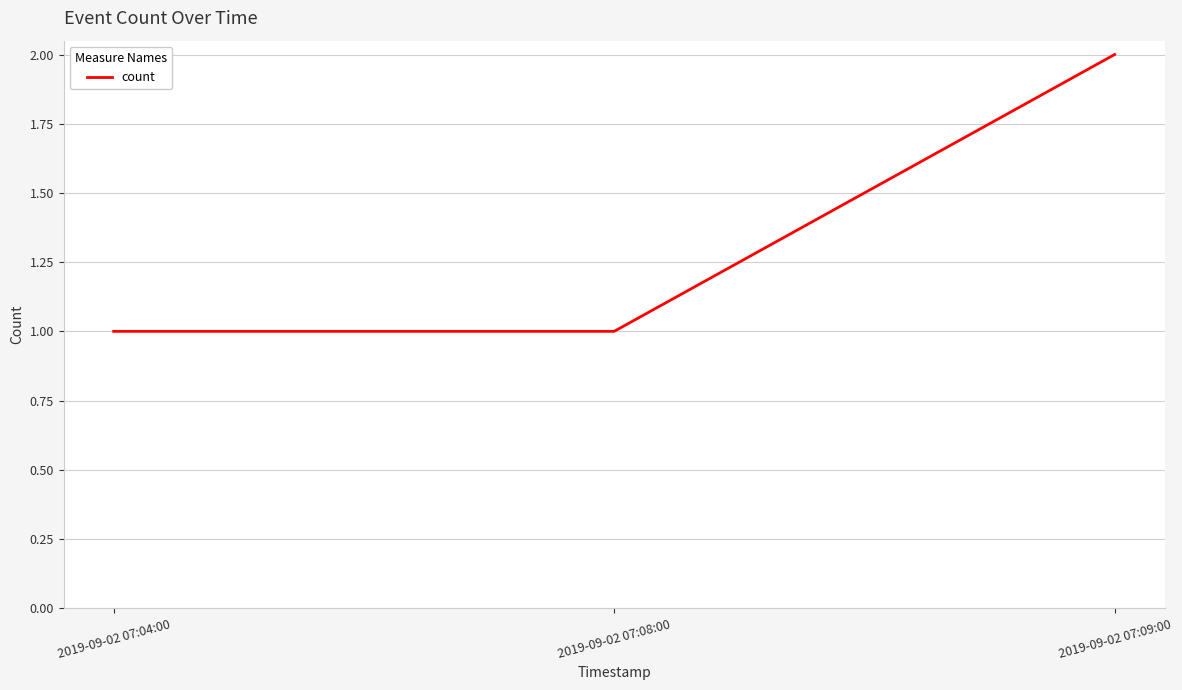

How many lines are shown in the chart?

1